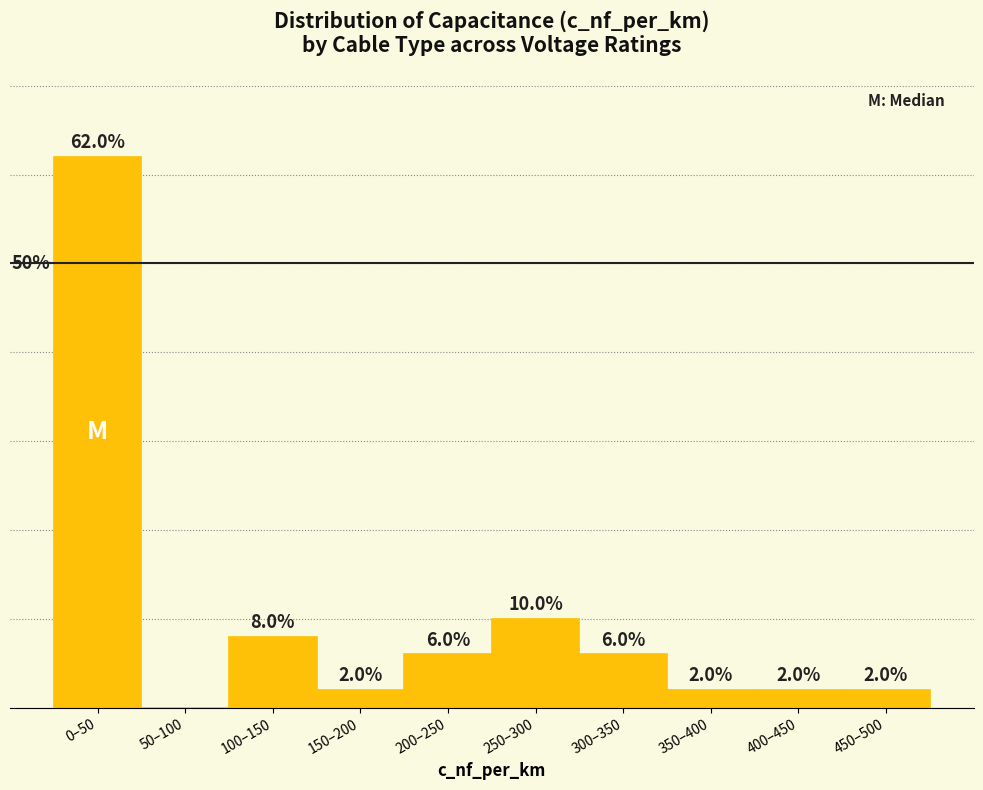

Which category has the highest value across all series?

0–50